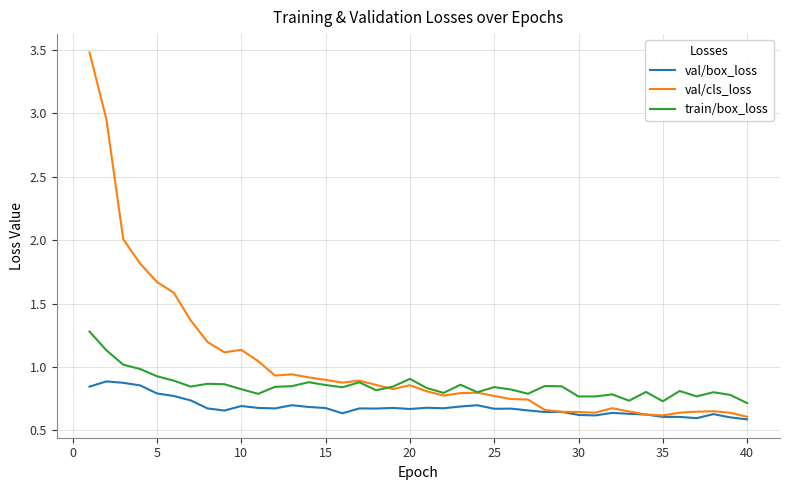

Which series has the widest spread of values?

val/cls_loss